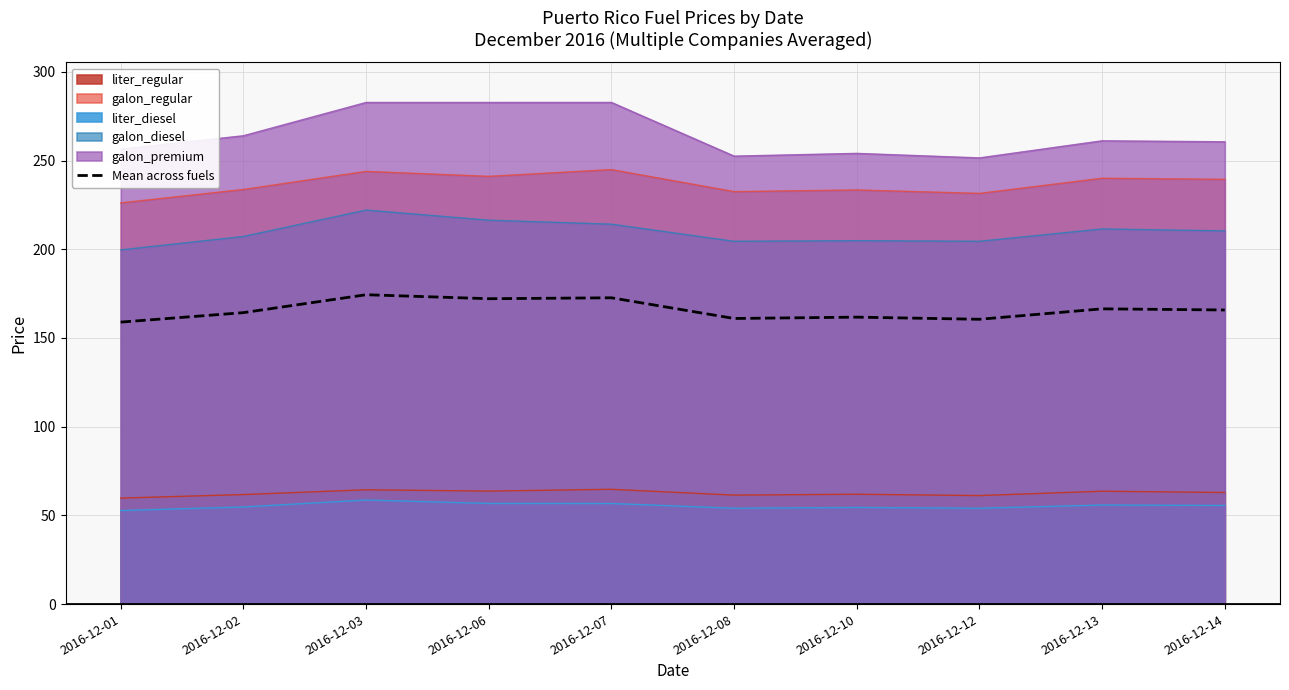

The value at 2016-12-10 is 95.2. True or false?

False